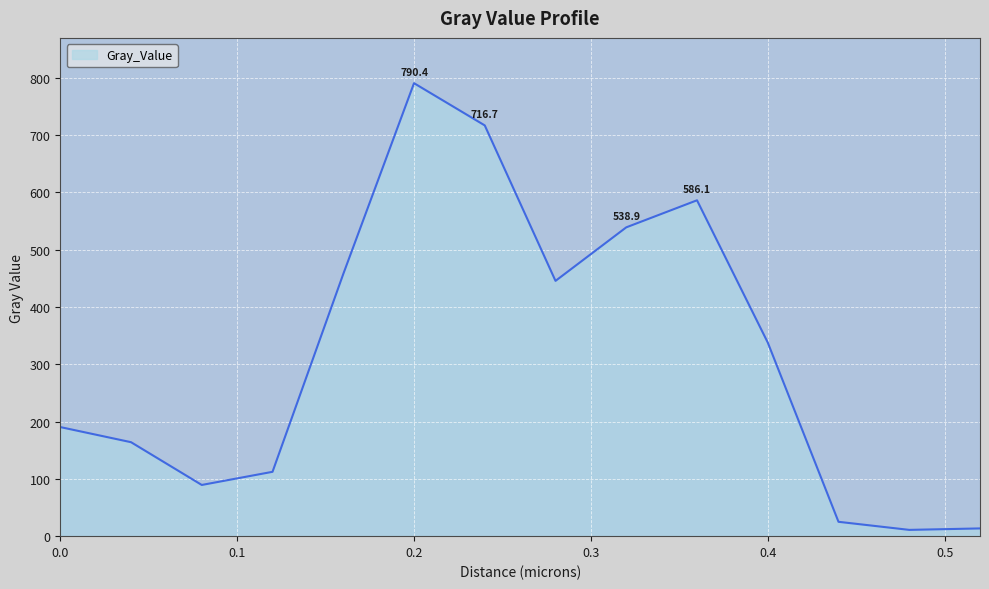

What is the maximum value shown in the chart?

790.4